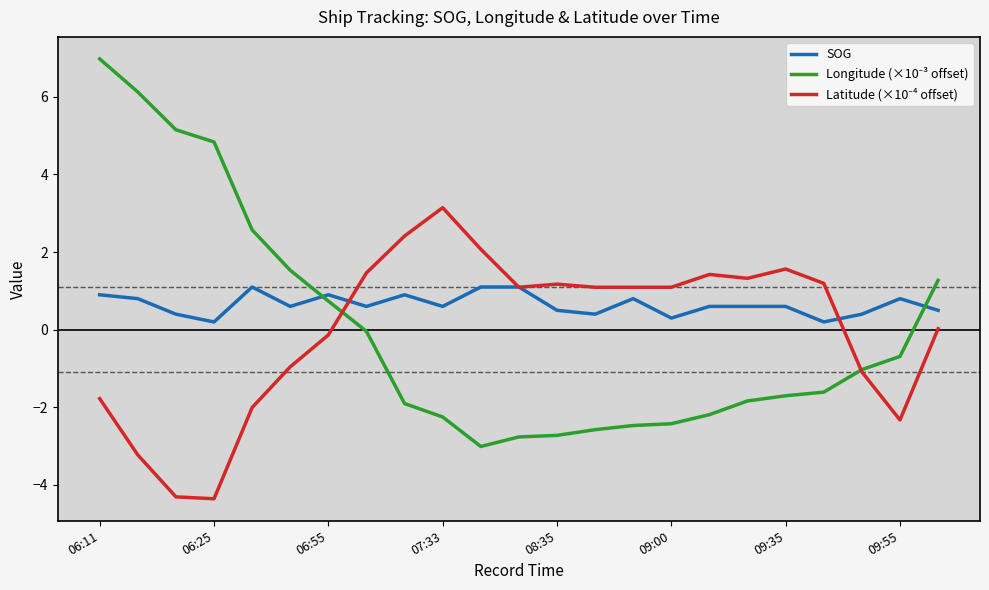

Which series has the largest total across all categories?

SOG